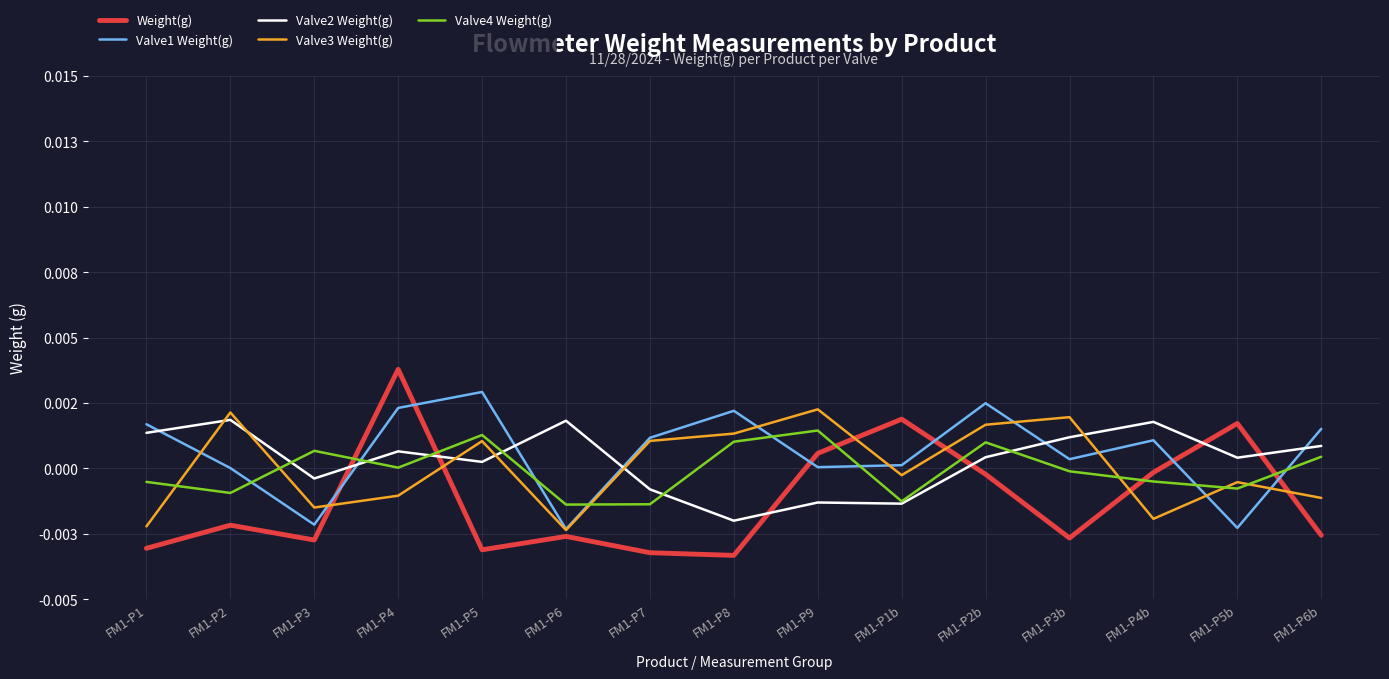

Where does the Weight(g) series first go above 0?

FM1-P4